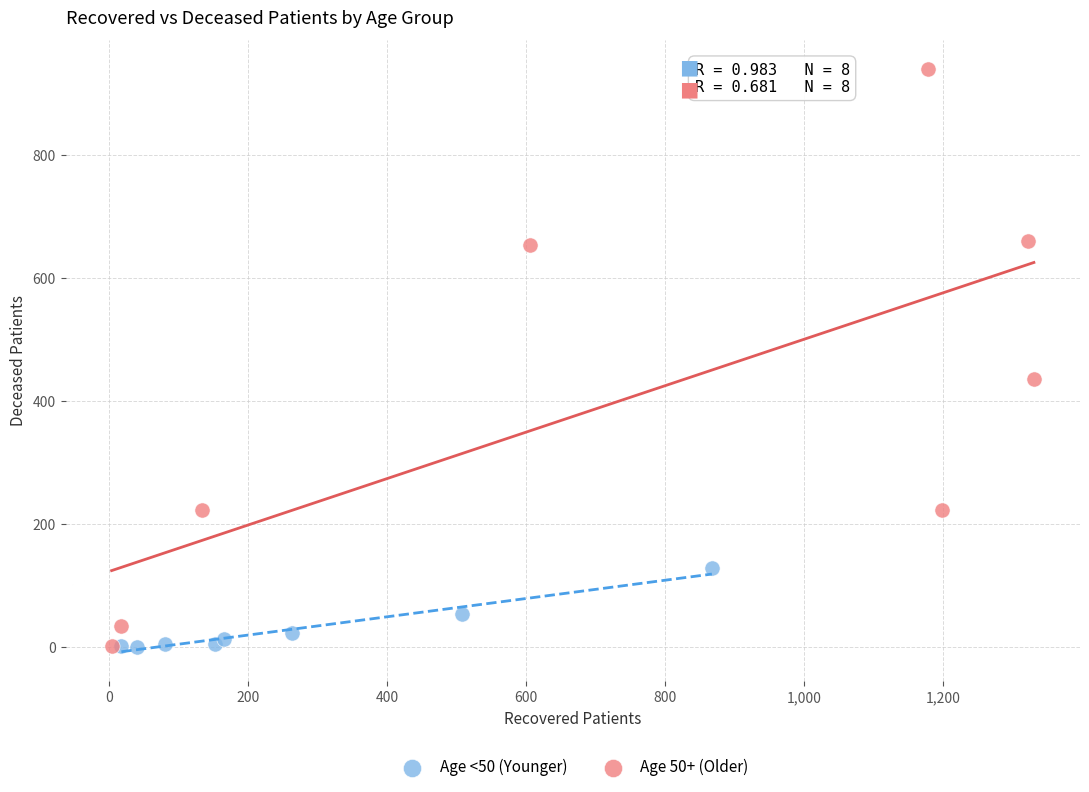

Which series has the largest Y range (max minus min)?

Age 50+ (Older)